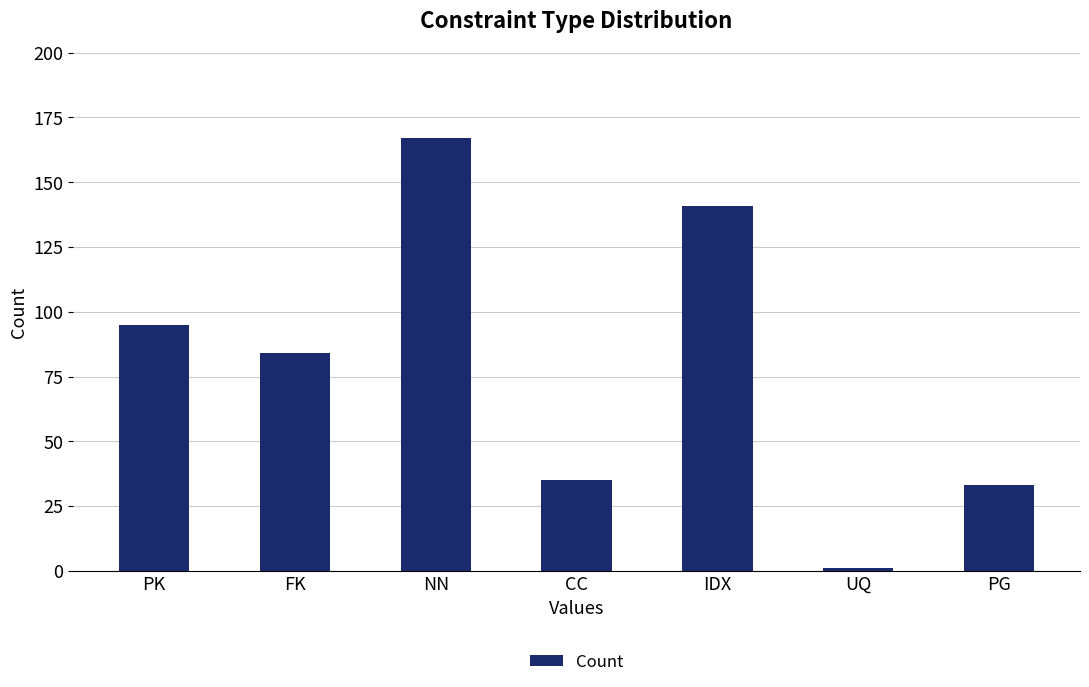

Which label corresponds to the smallest value in the chart?

UQ